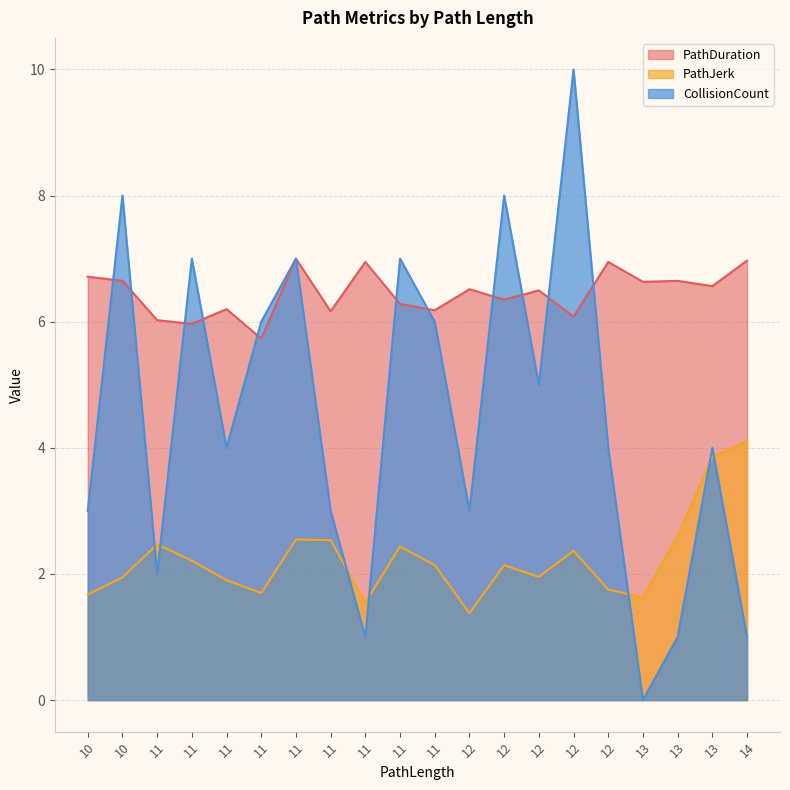

Rank the series by their average value, from lowest to highest.

PathJerk, CollisionCount, PathDuration